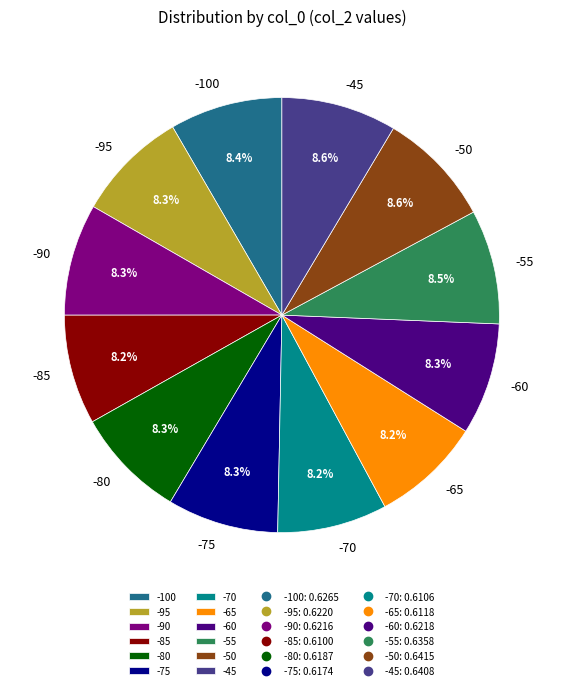

What percentage is NOT represented by -55?

91.5%